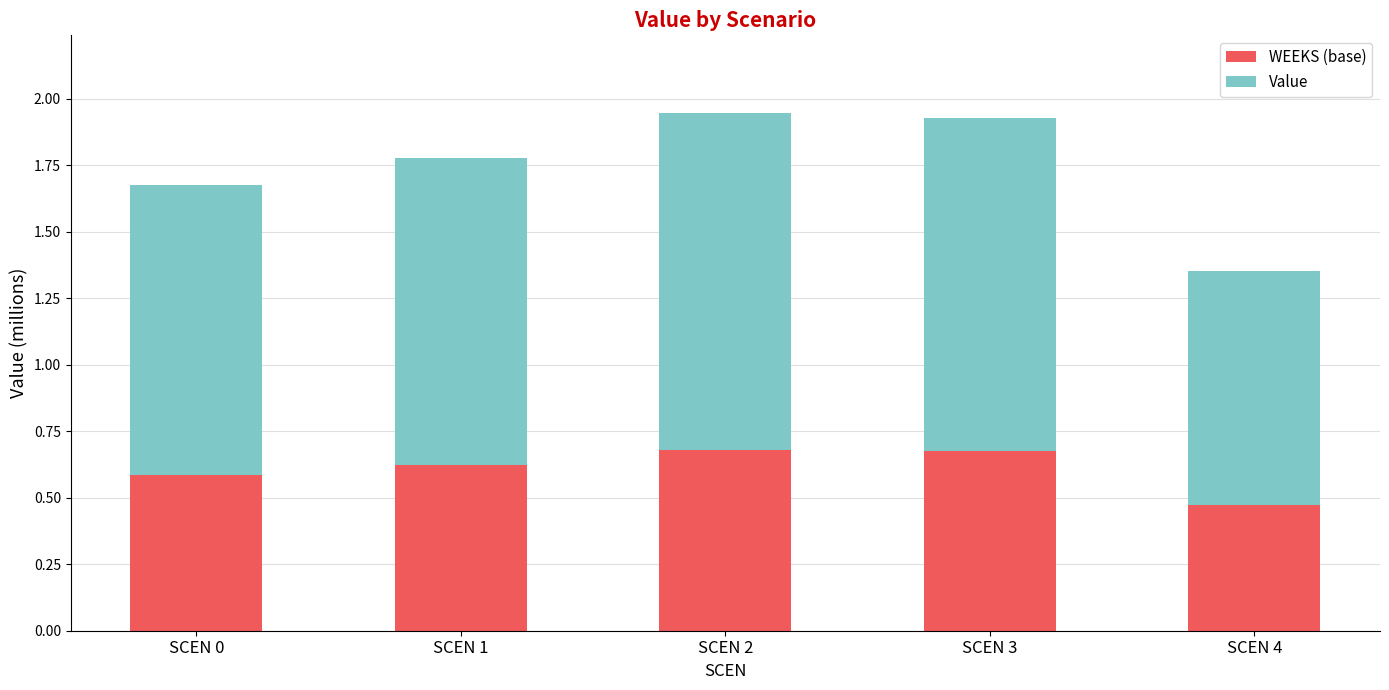

What value does the WEEKS (base) series have at SCEN 1?

0.6